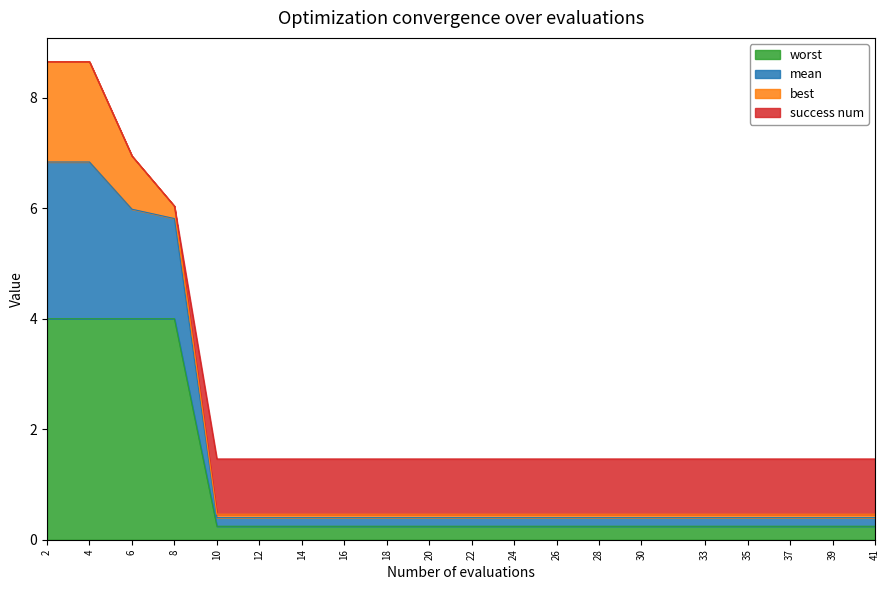

Which label corresponds to the smallest value in the chart?

10